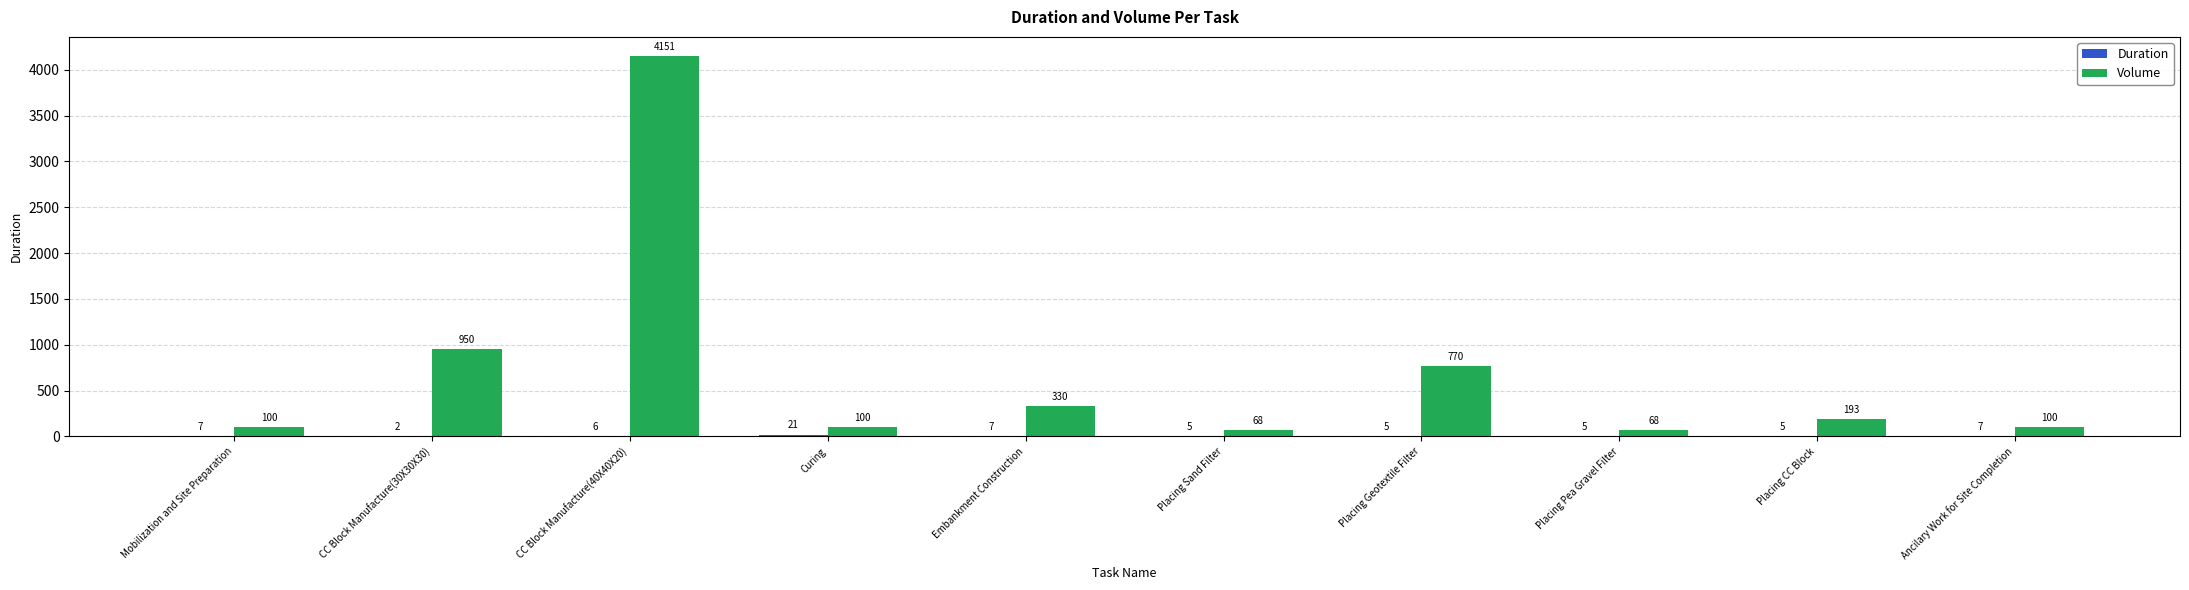

What is the difference between the Volume values at Placing CC Block and CC Block Manufacture(30X30X30)?

757